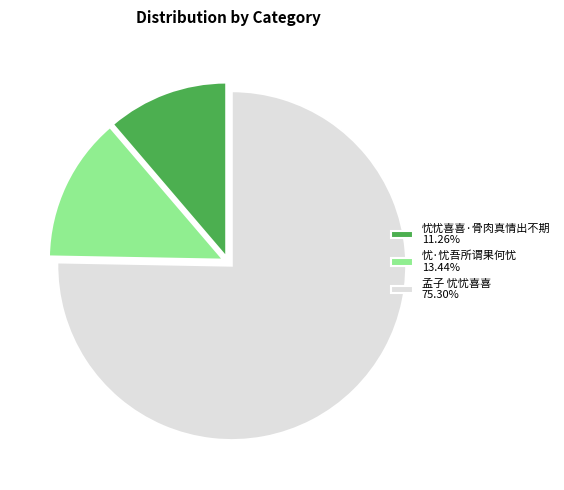

Approximately how many times larger is the value at 忧·忧吾所谓果何忧 compared to 忧忧喜喜·骨肉真情出不期?

1.2